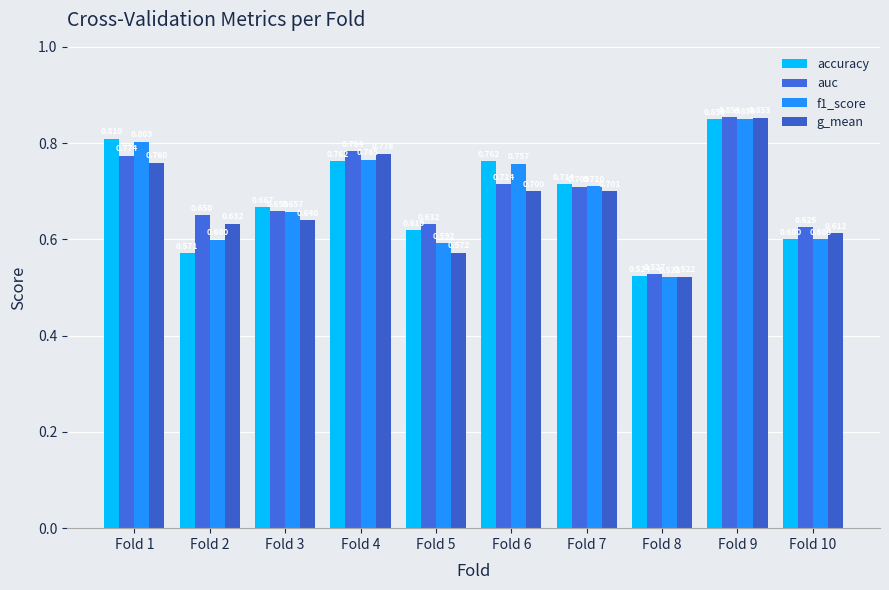

What is the difference between the auc values at Fold 3 and Fold 8?

0.1